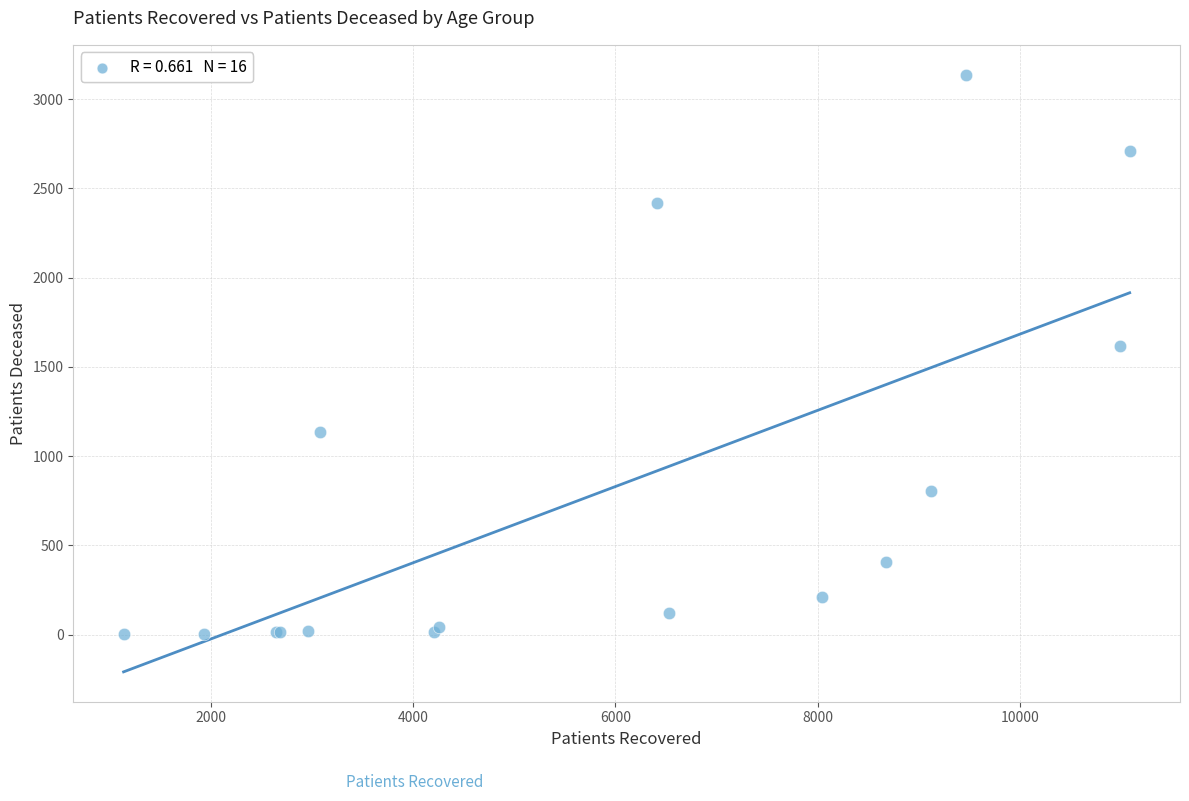

What Y value in the scatter plot is closest to 1570?

1616